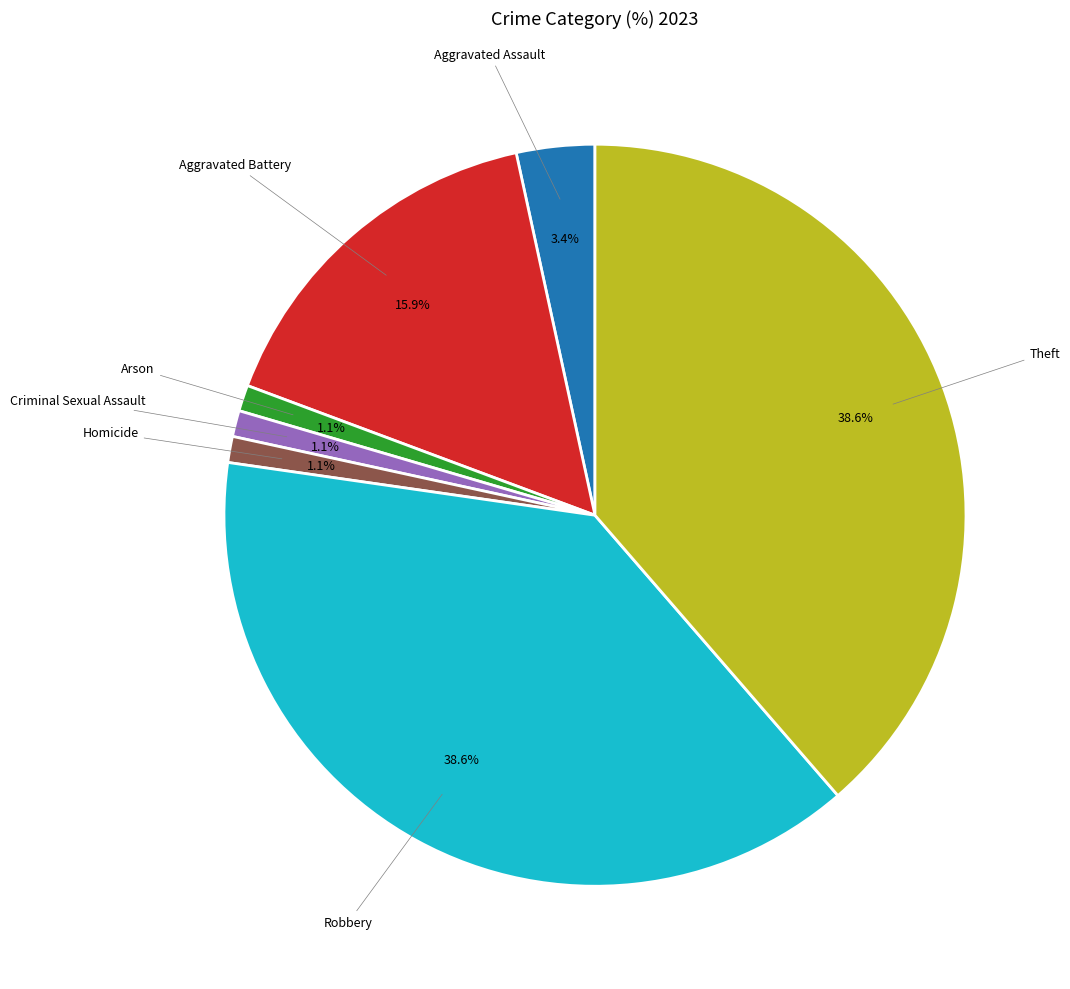

How much of the chart is everything except Aggravated Assault?

96.6%